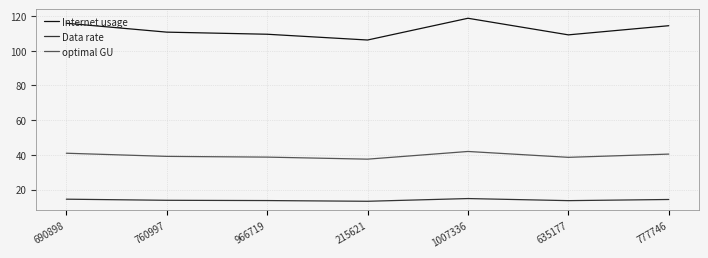

What is the spread (max minus min) of values at 966719?

95.8